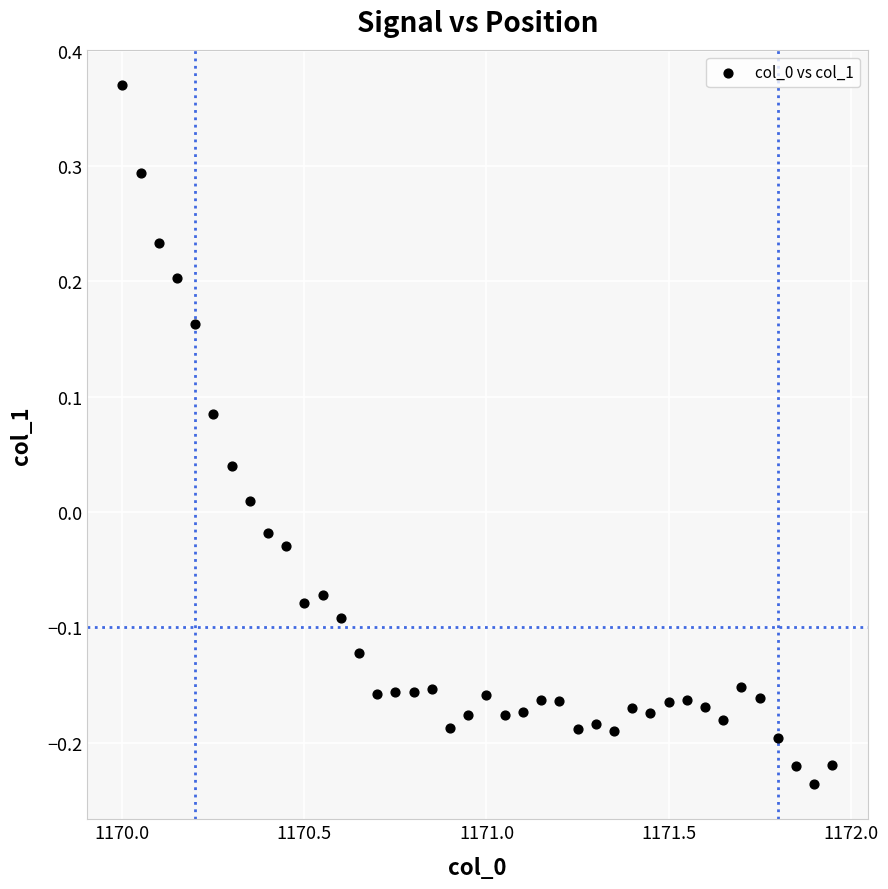

What is the range of X values (max minus min)?

2.0